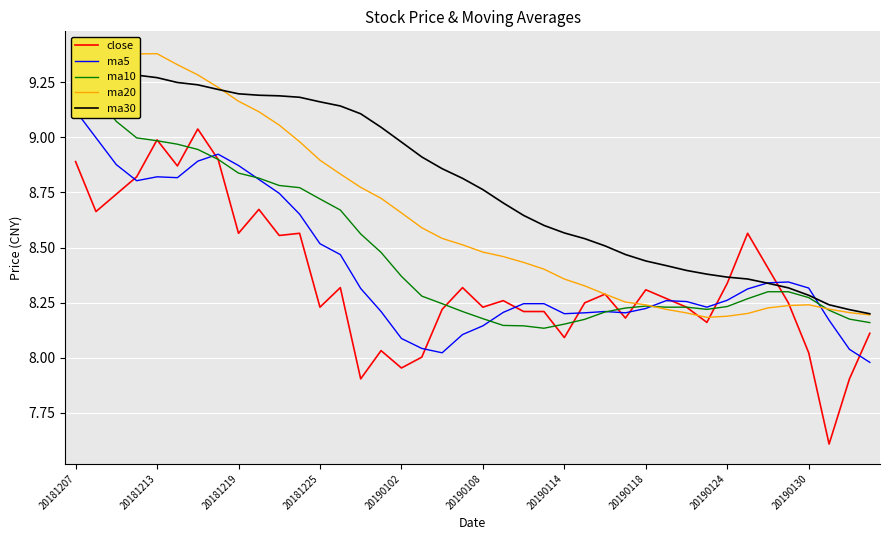

What is the lowest value of the close series?

7.6